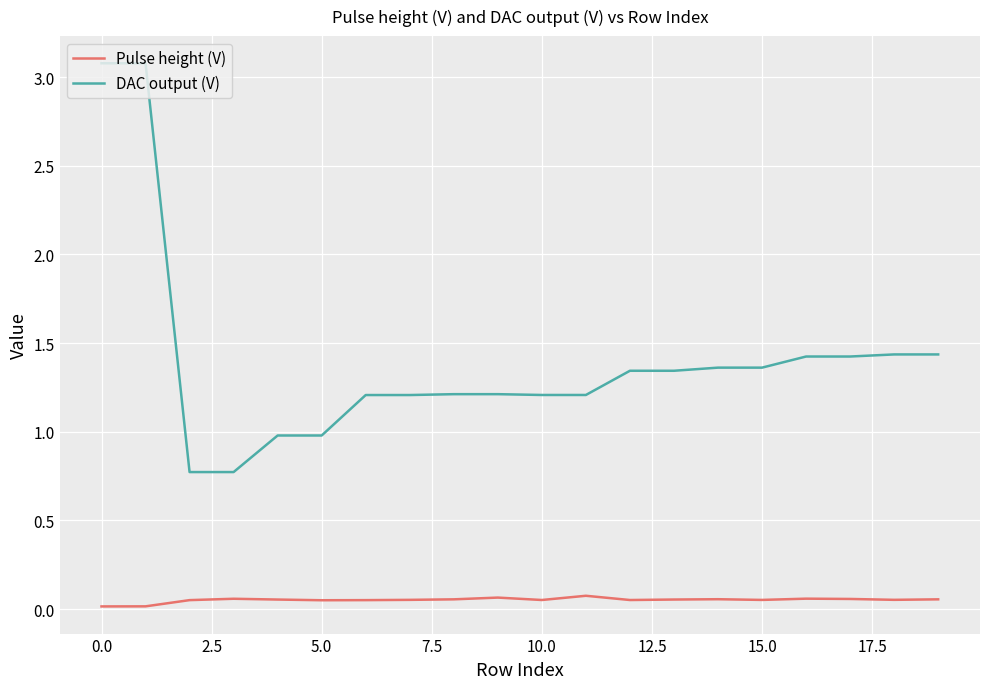

At how many categories does at least one series exceed 1?

16